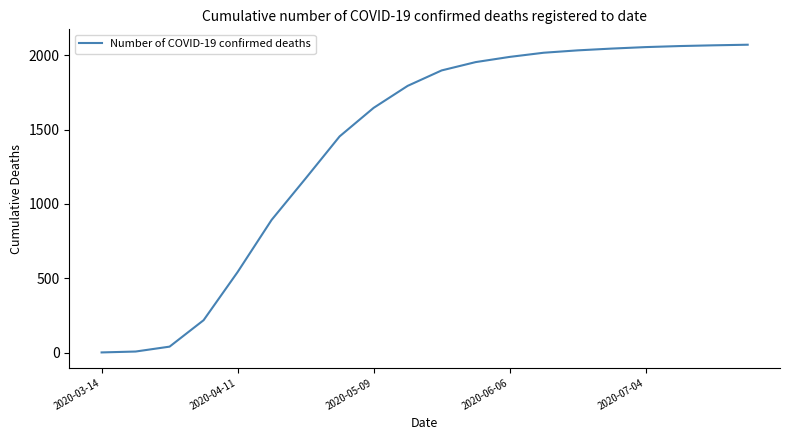

What is the maximum value shown in the chart?

2072